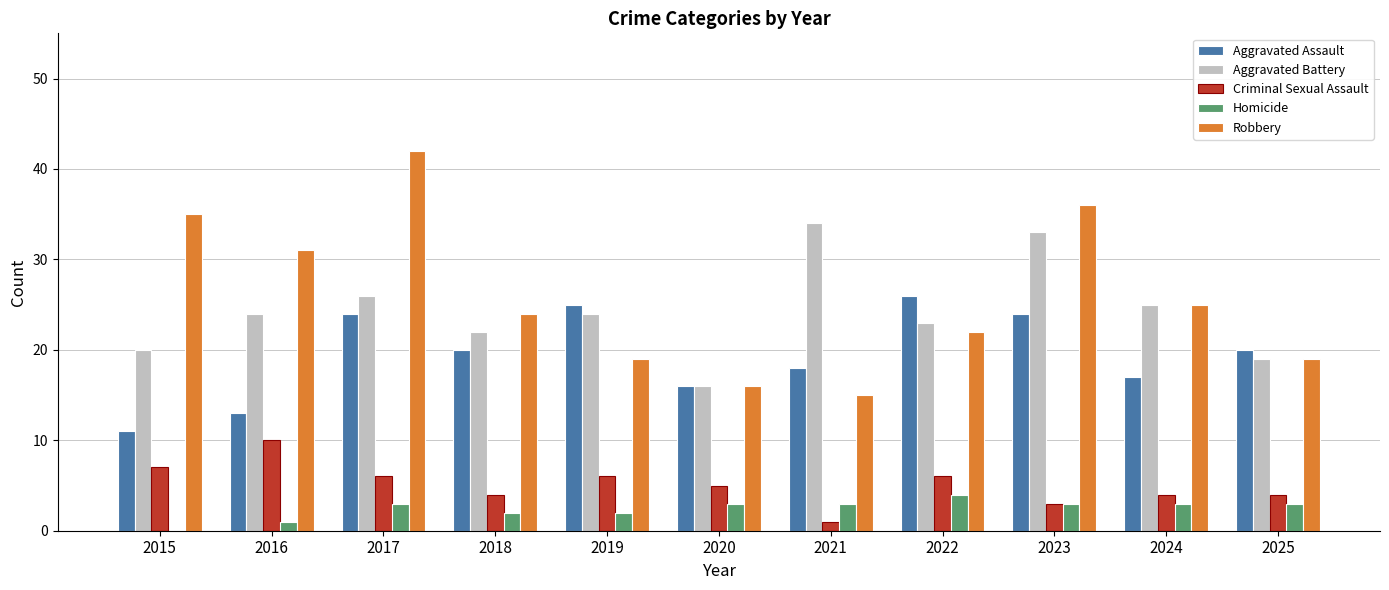

Reading right to left, list all the values displayed in this chart.

Aggravated Assault: 2025=20	2024=17	2023=24	2022=26	2021=18	2020=16	2019=25	2018=20	2017=24	2016=13	2015=11
Aggravated Battery: 2025=19	2024=25	2023=33	2022=23	2021=34	2020=16	2019=24	2018=22	2017=26	2016=24	2015=20
Criminal Sexual Assault: 2025=4	2024=4	2023=3	2022=6	2021=1	2020=5	2019=6	2018=4	2017=6	2016=10	2015=7
Homicide: 2025=3	2024=3	2023=3	2022=4	2021=3	2020=3	2019=2	2018=2	2017=3	2016=1	2015=0
Robbery: 2025=19	2024=25	2023=36	2022=22	2021=15	2020=16	2019=19	2018=24	2017=42	2016=31	2015=35